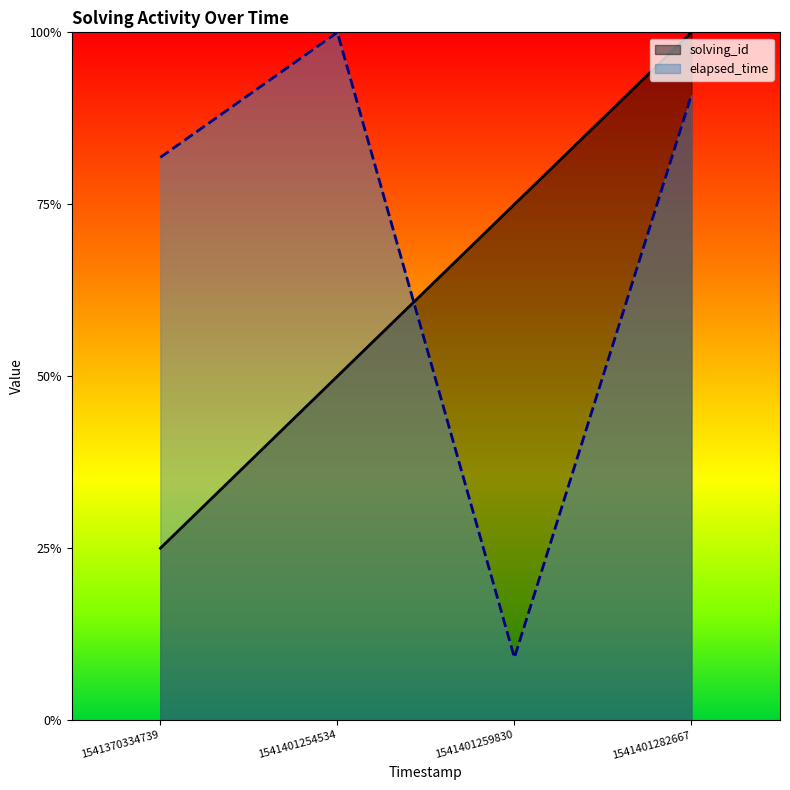

How many series are shown in this chart?

2